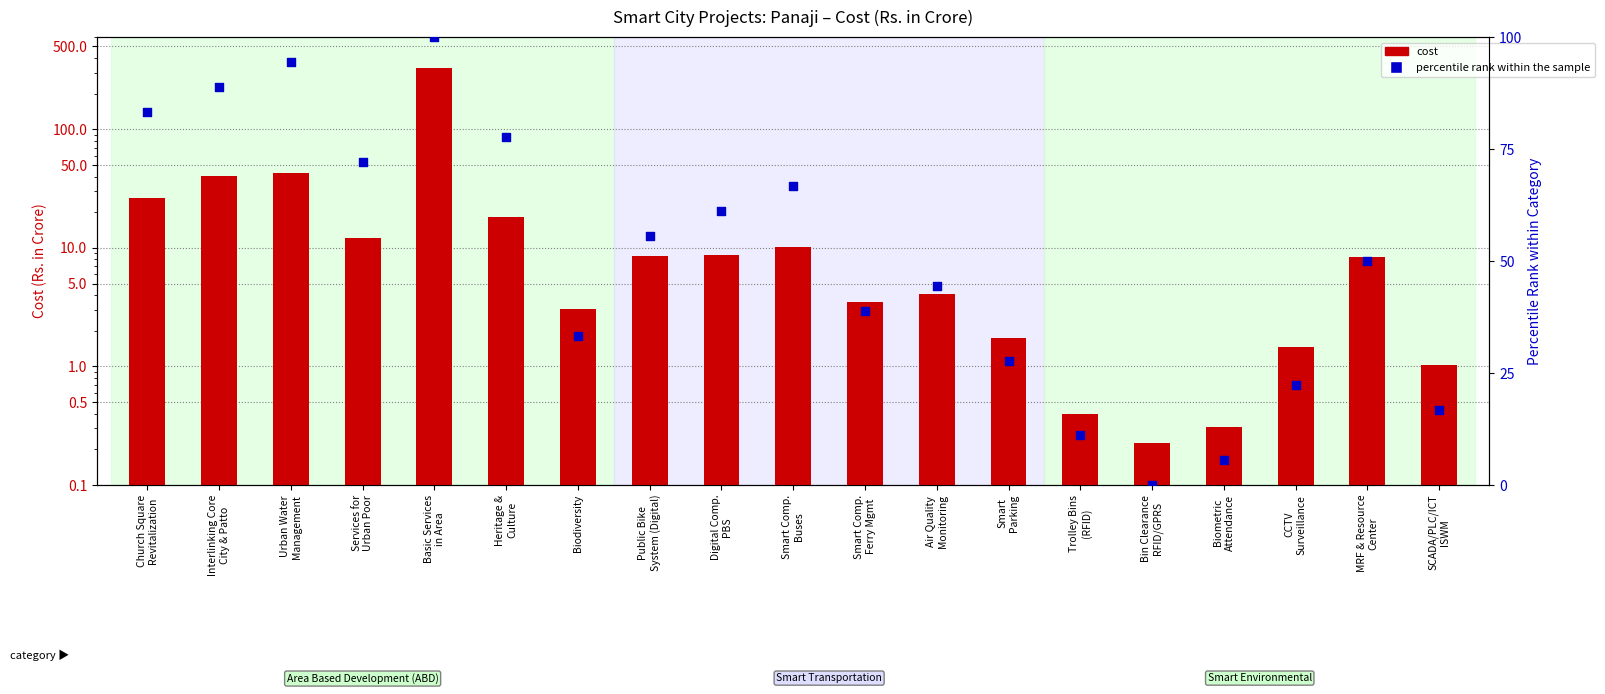

Which series reaches the minimum Y coordinate?

percentile rank within the sample